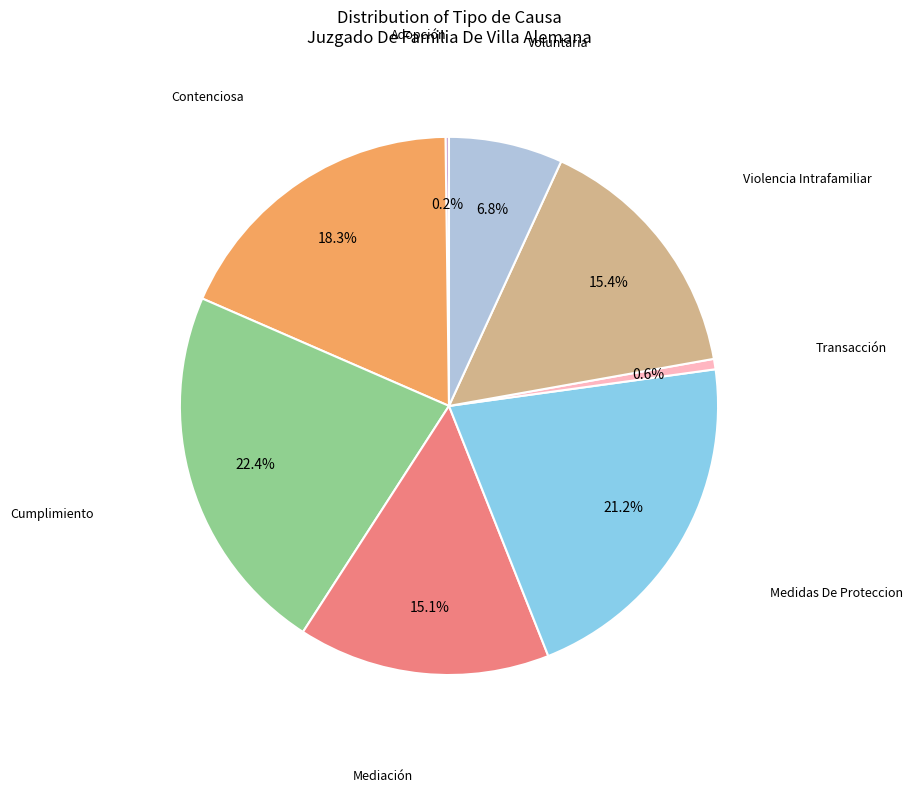

Does any single category account for the majority?

No